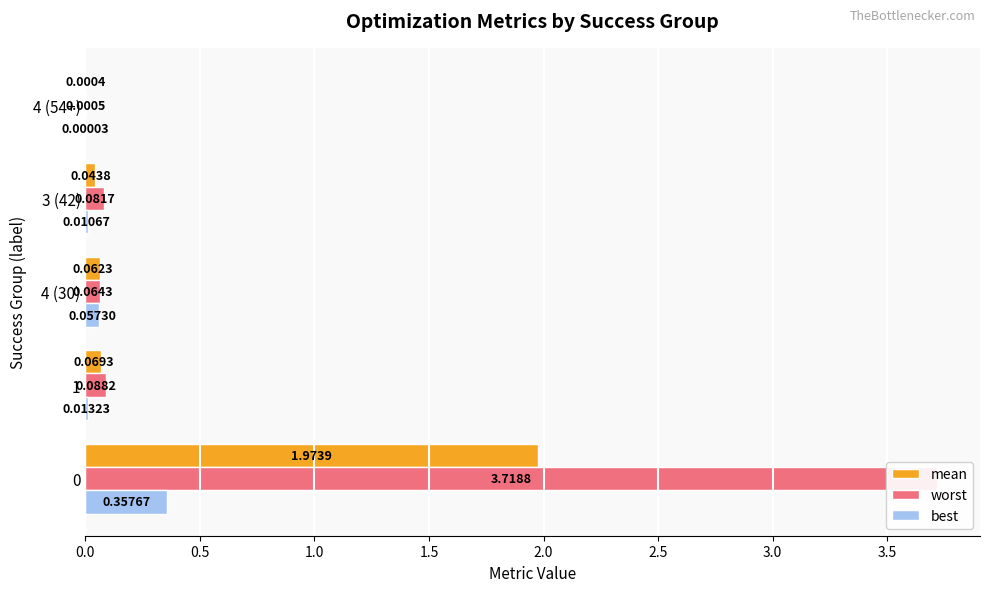

The worst series shows 5.7 at 0.0. True or false?

False